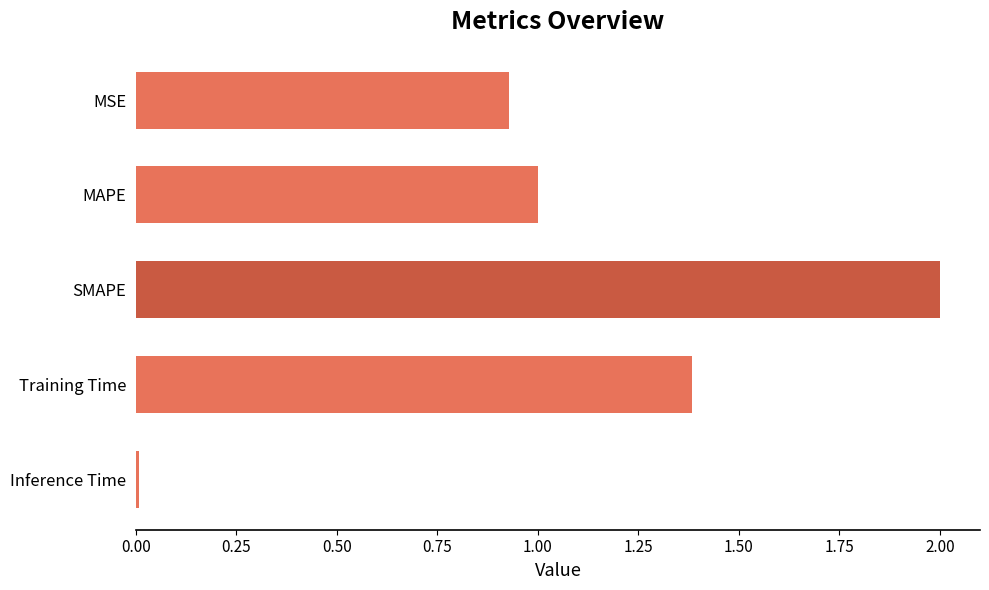

At which label is the value closest to 1?

MAPE